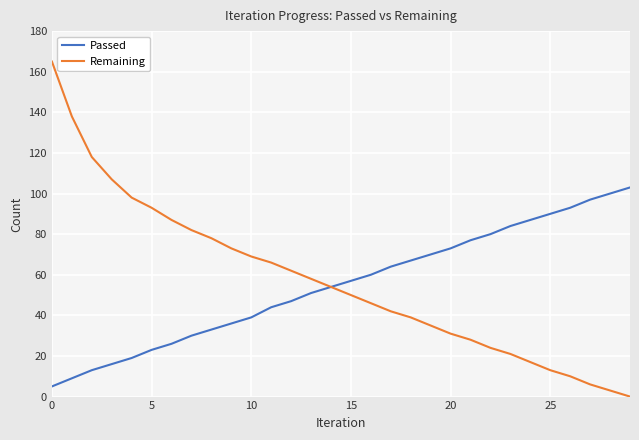

What are all the series names shown in the legend?

Passed, Remaining